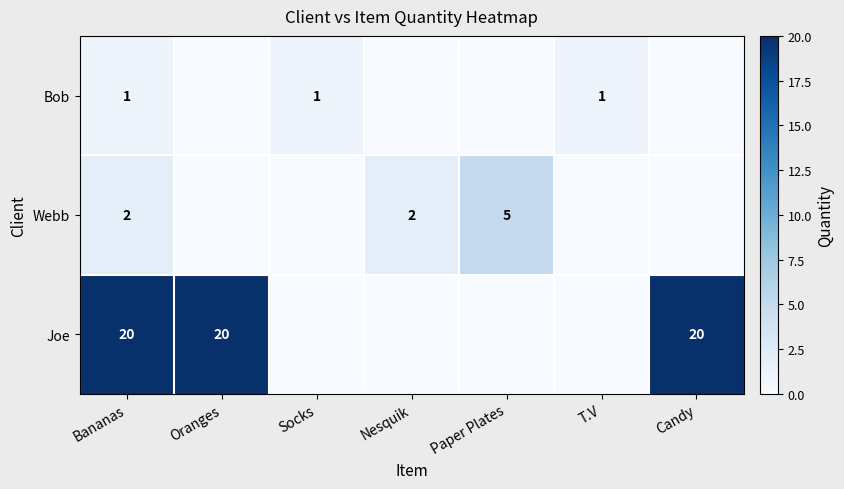

At how many categories does at least one series exceed 11?

3